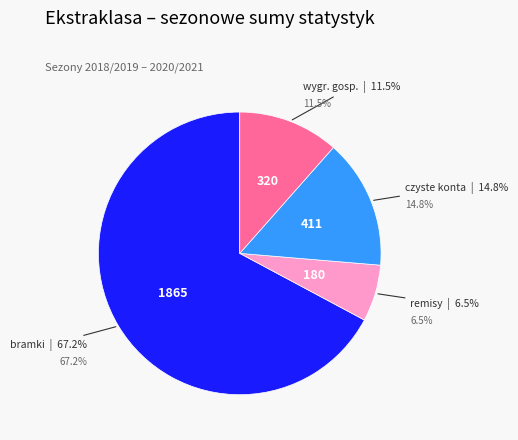

Rank the series by their maximum value, from lowest to highest.

remisy, wygr. gosp., czyste konta, bramki